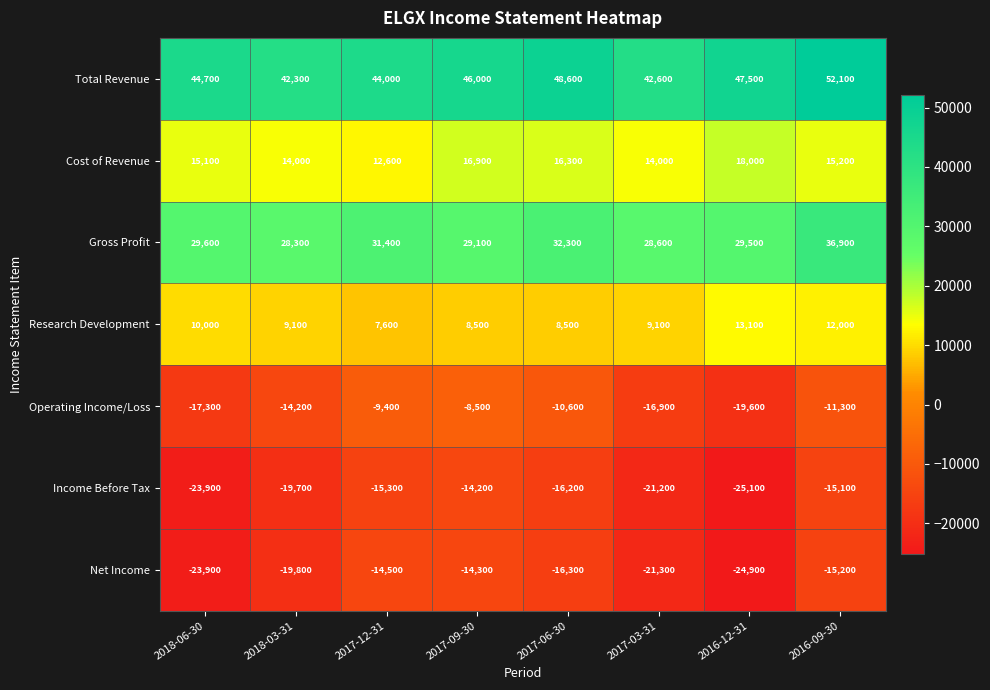

Which label corresponds to the largest value in the chart?

2016-09-30